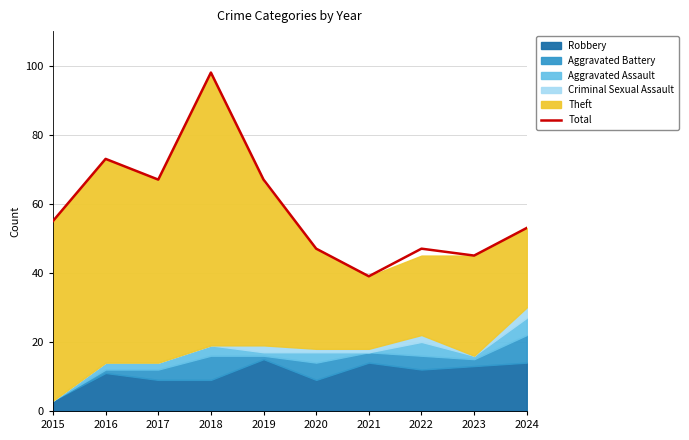

How many categories are shown in the chart?

10